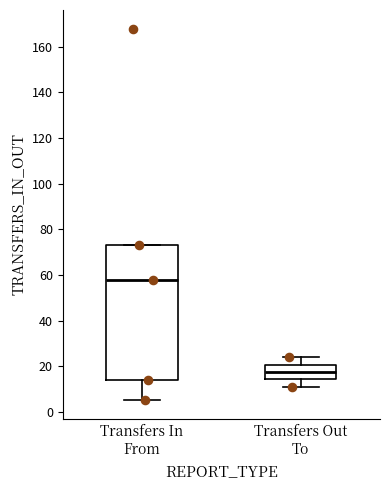

Where is the lower edge of the box for Transfers In From on the y-axis? The values are not printed on the chart, so give them approximately, as read against the axis.

14